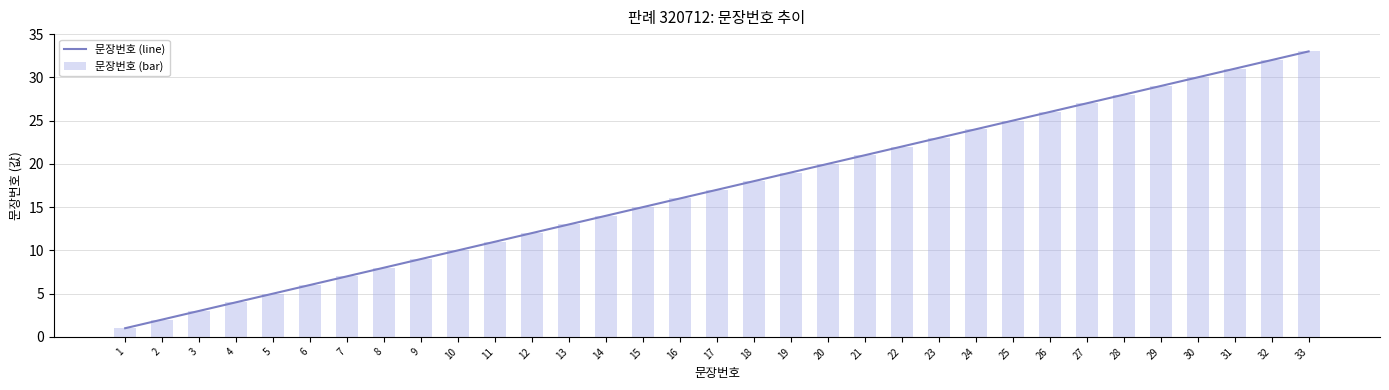

The value of 문장번호 (line) at 21 is 4. True or false?

False